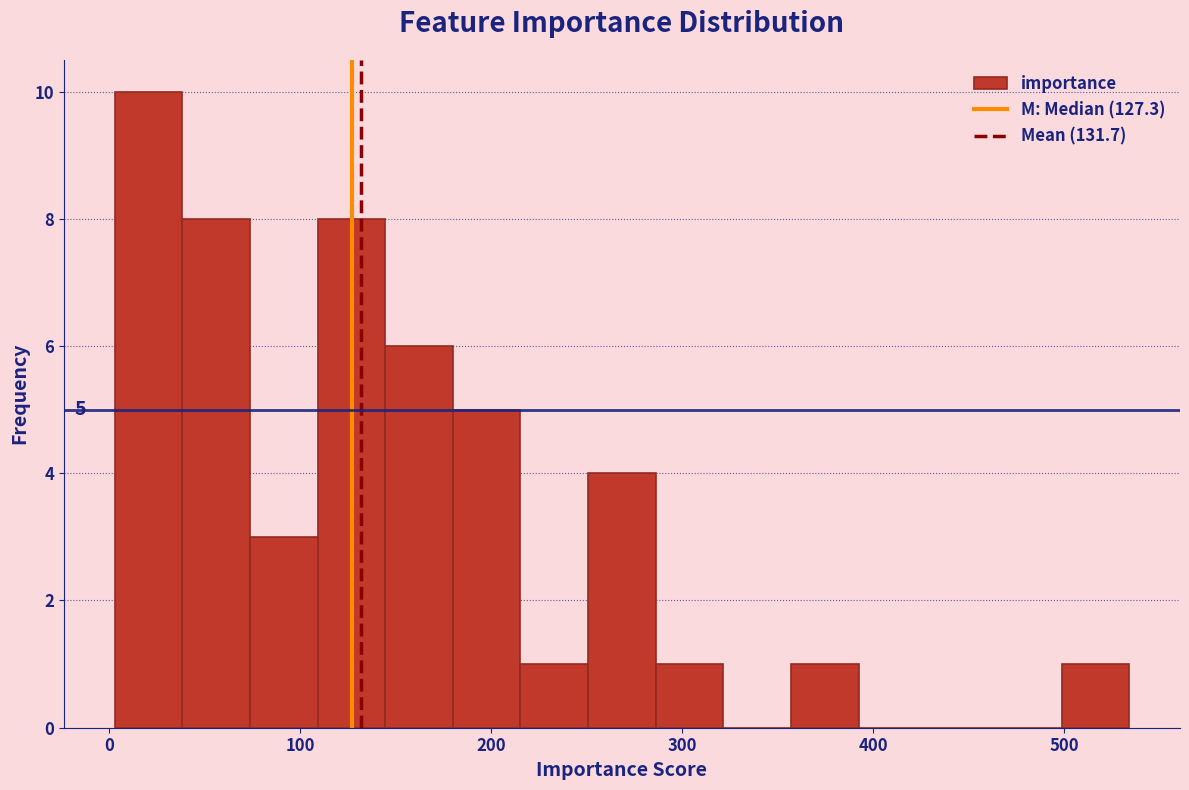

Around what value on the x-axis is the tallest bar? Give the approximate position of its centre, as read against the axis.

20